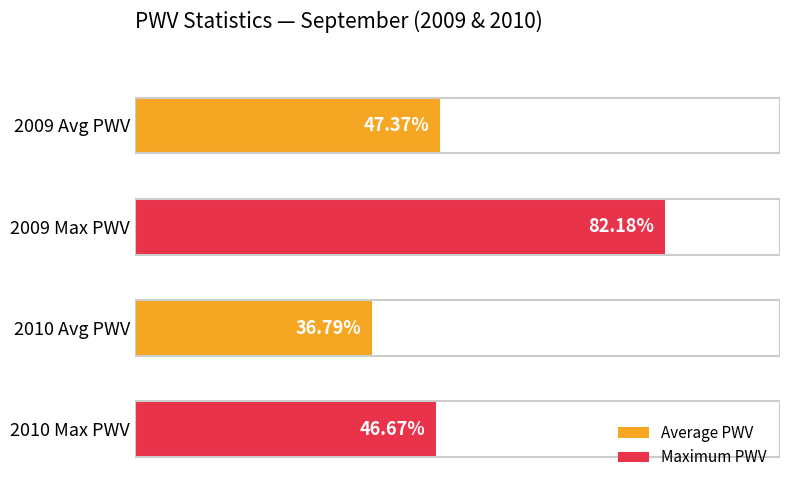

Are the bars horizontal?

Yes